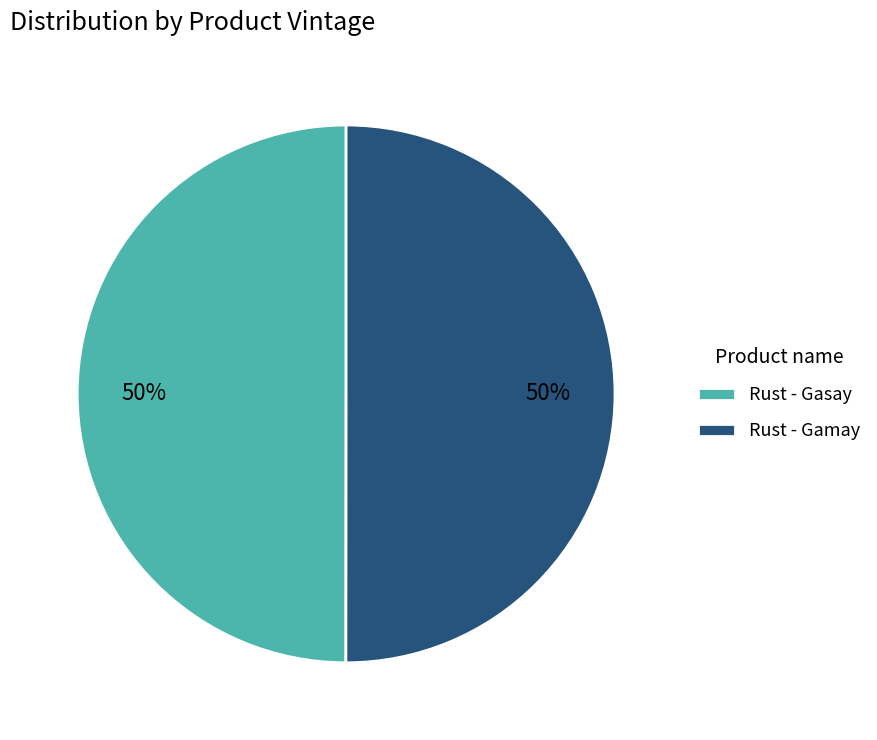

True or false: Rust - Gasay accounts for 50% of the total.

True